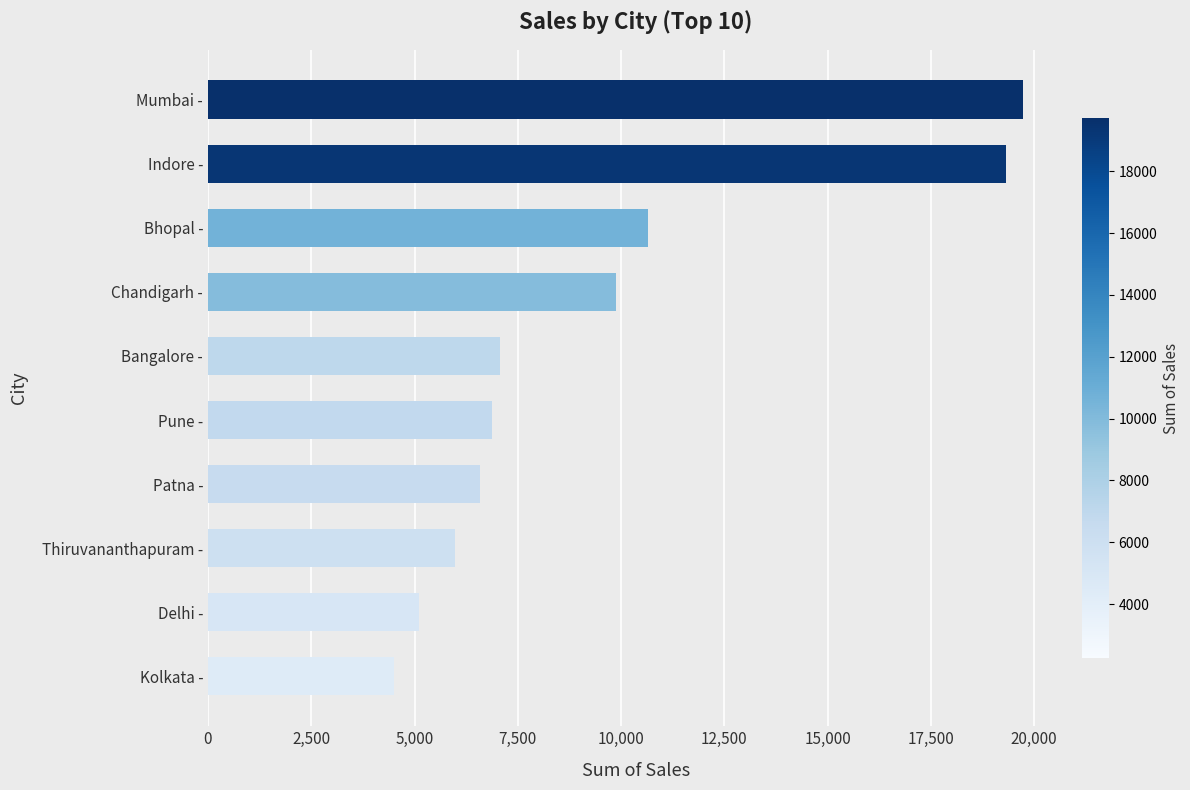

What is the difference between the maximum and minimum values?

15236